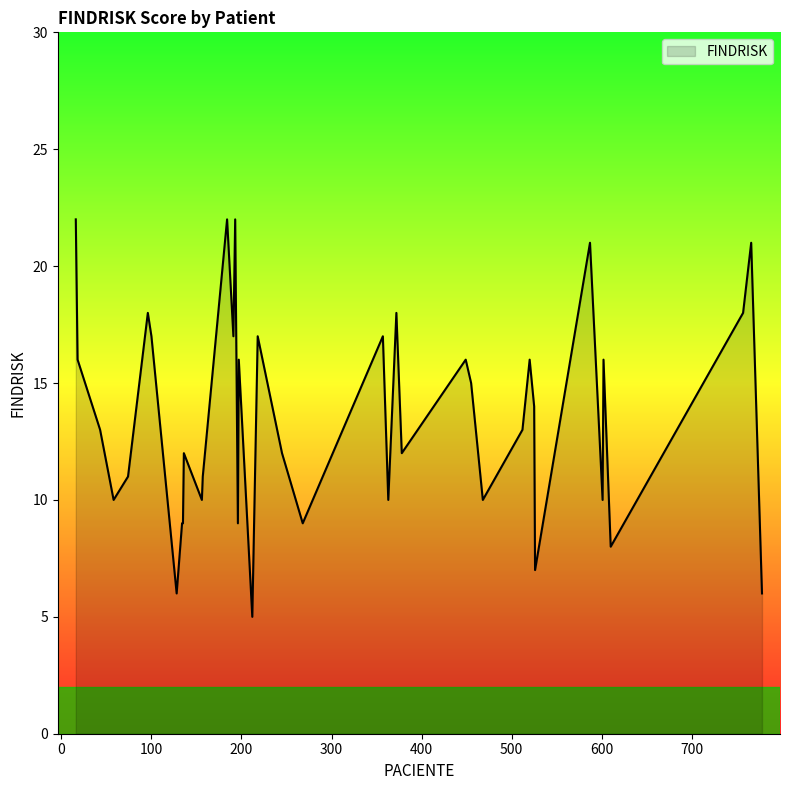

What is the smallest value displayed?

5